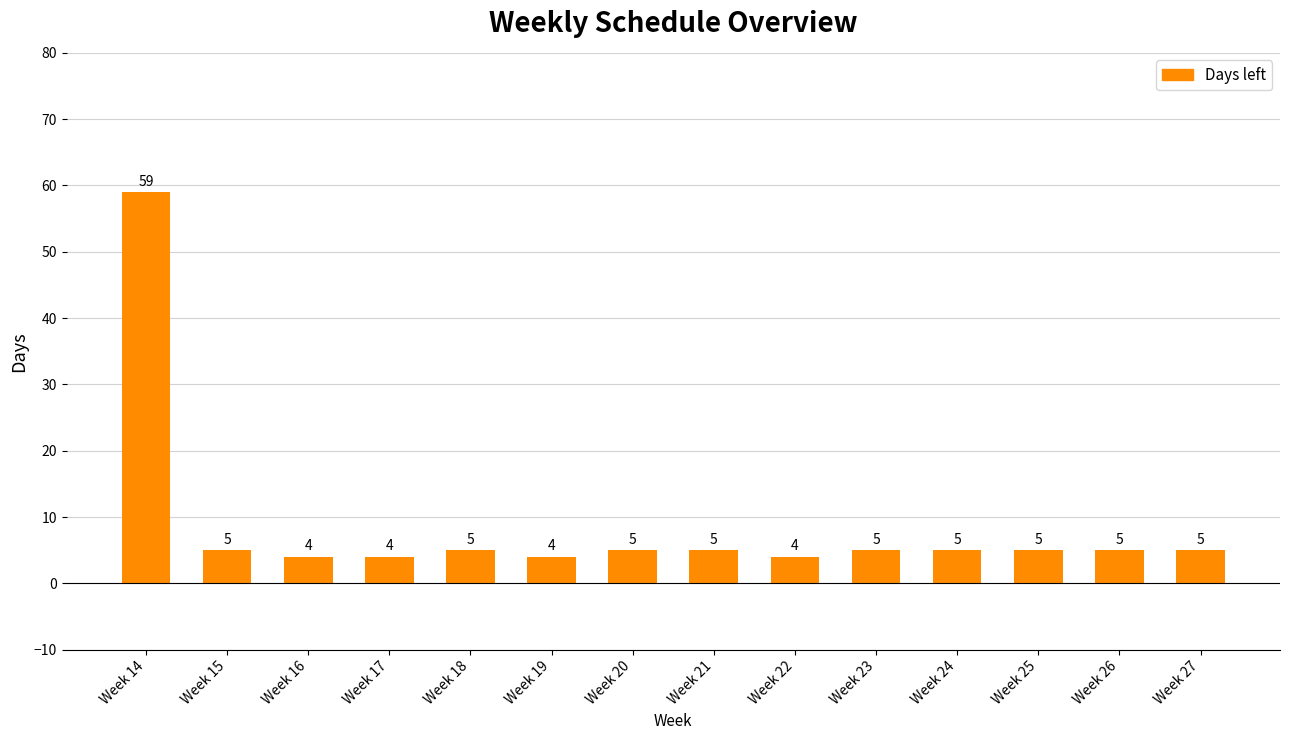

Approximately how many times larger is the value at Week 27 compared to Week 15?

1.0